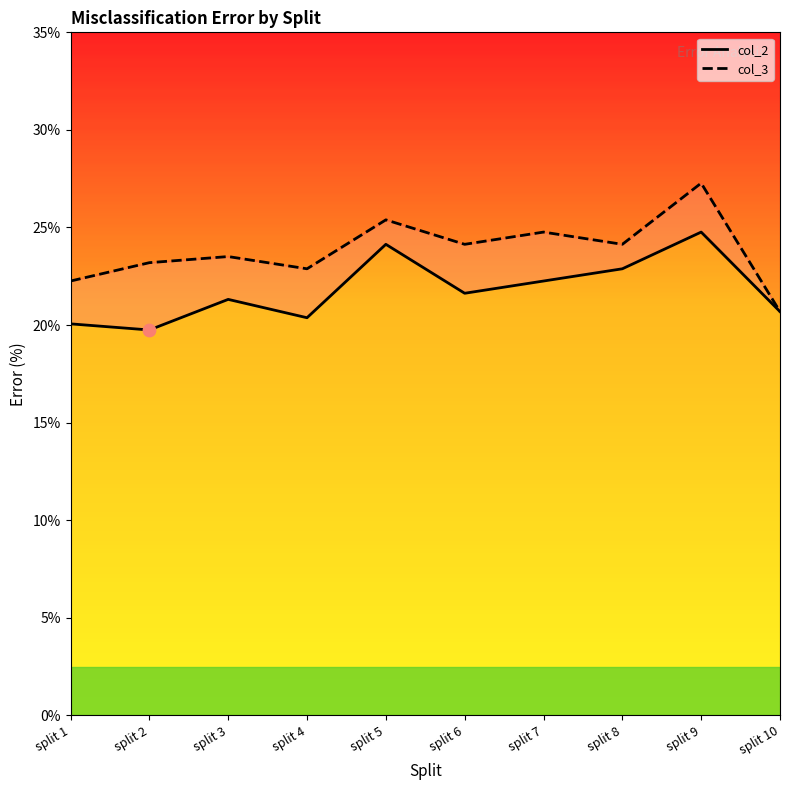

What is the total value across all series at split 9?

52.0